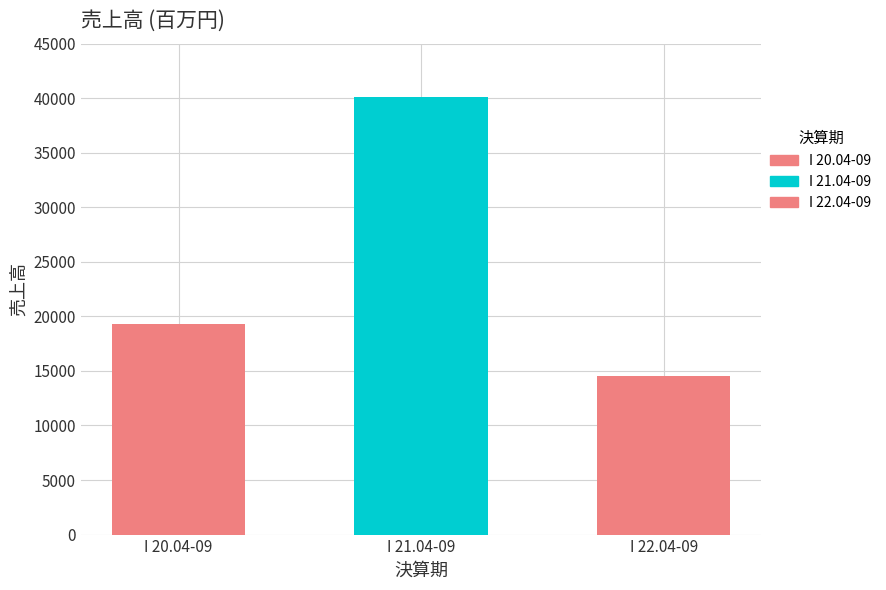

Is it true that the value at I 20.04-09 is 19264?

True